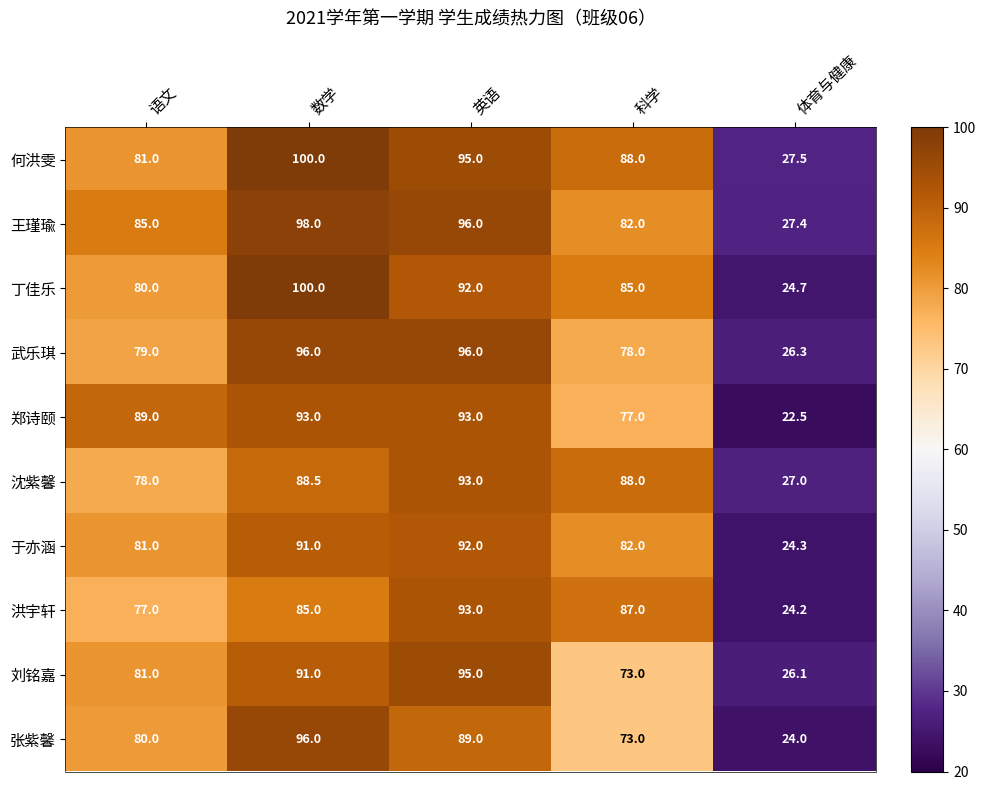

At which label is 丁佳乐 closest to 62?

语文